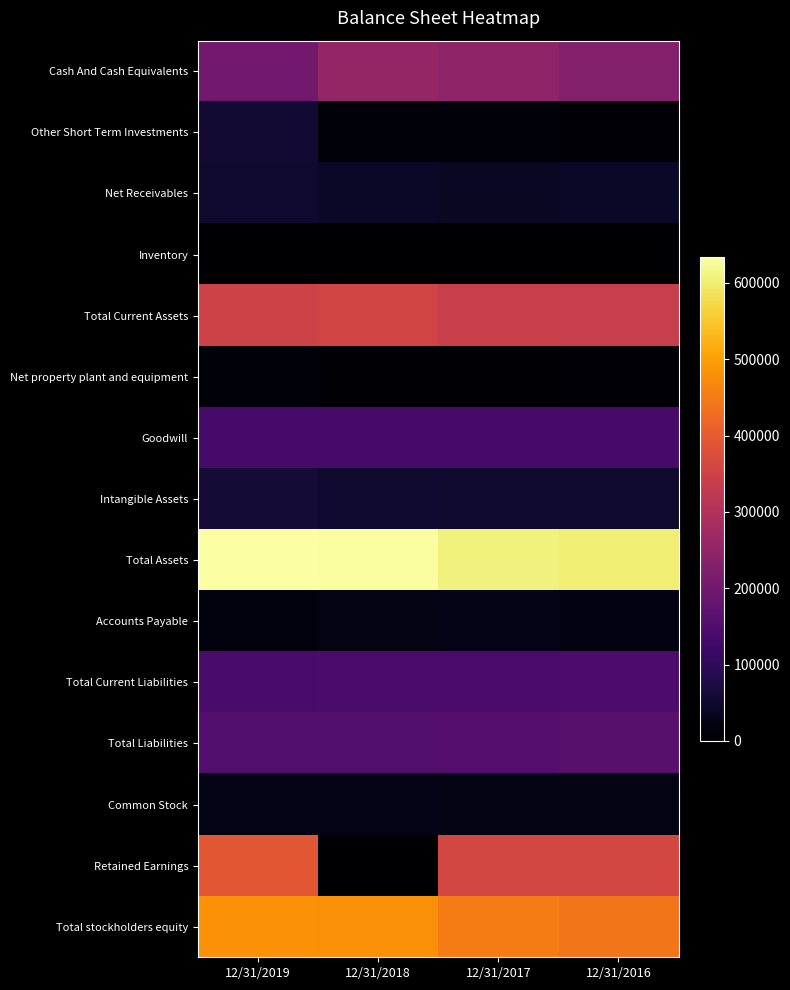

Rank the series at 12/31/2016 from lowest to highest value.

Inventory, Net property plant and equipment, Other Short Term Investments, Accounts Payable, Common Stock, Net Receivables, Intangible Assets, Goodwill, Total Current Liabilities, Total Liabilities, Cash And Cash Equivalents, Total Current Assets, Retained Earnings, Total stockholders equity, Total Assets